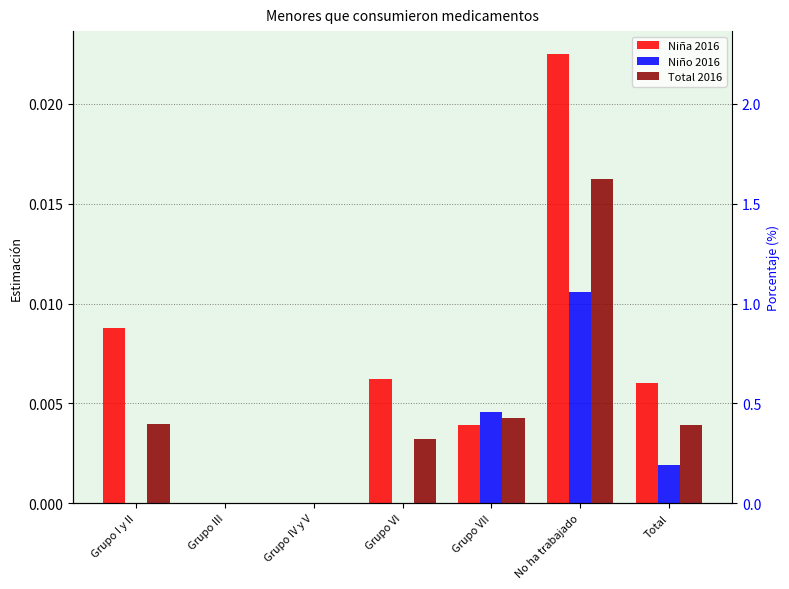

At Grupo VI, list the series in order from smallest to largest.

Niño 2016, Total 2016, Niña 2016